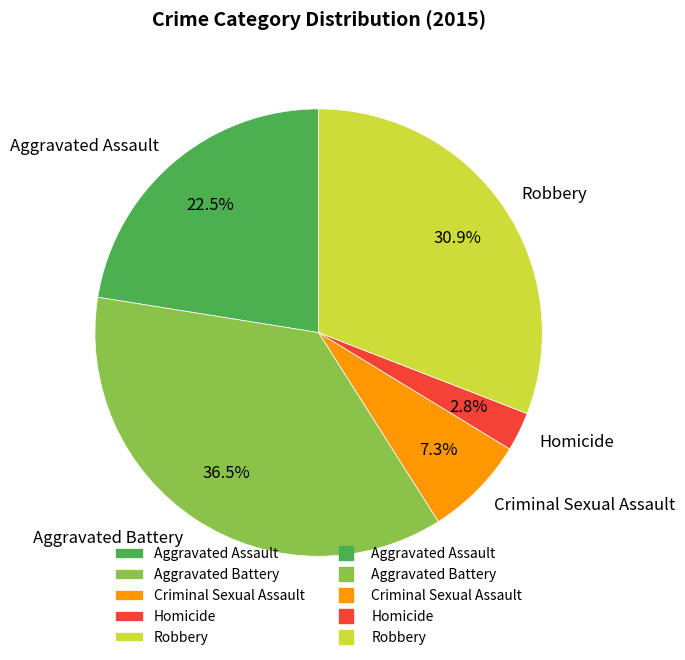

To the nearest percent, what is the difference between the largest and smallest slice percentages?

34%